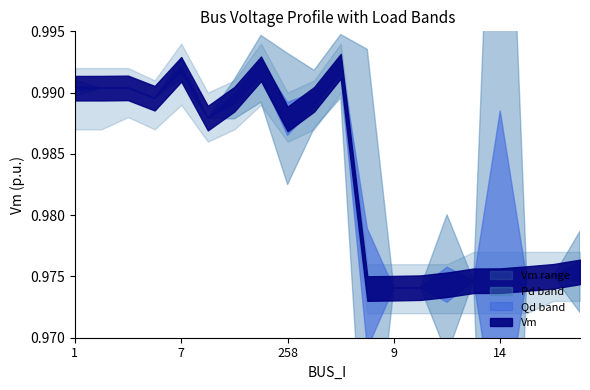

Does the chart have visible grid lines?

No